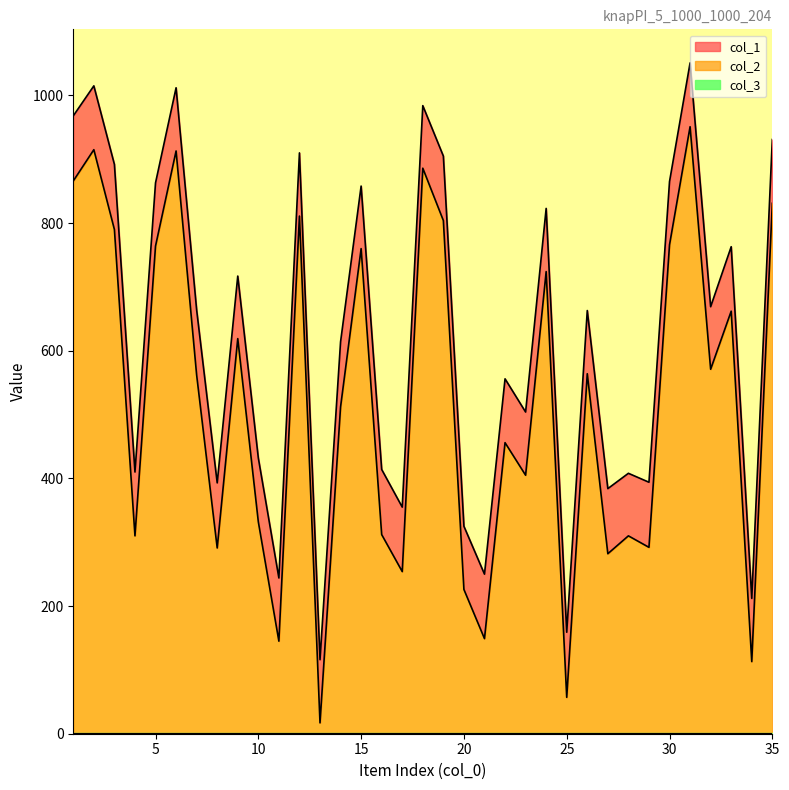

True or false: col_2 has a value of 291 at 8.

True